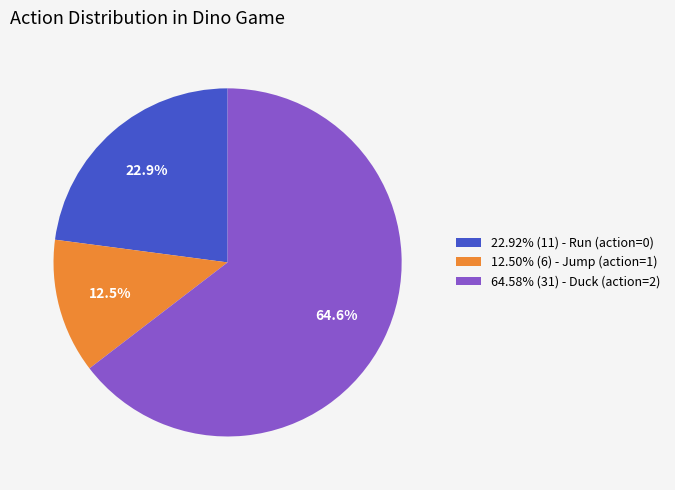

What is the ratio of the value at 22.92% (11) - Run (action=0) to the value at 64.58% (31) - Duck (action=2)?

0.4